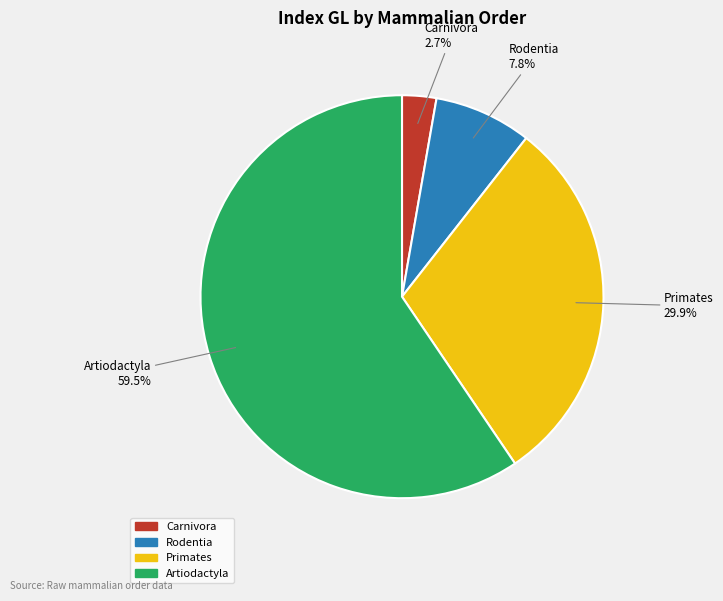

What portion of the pie excludes Rodentia?

92.2%